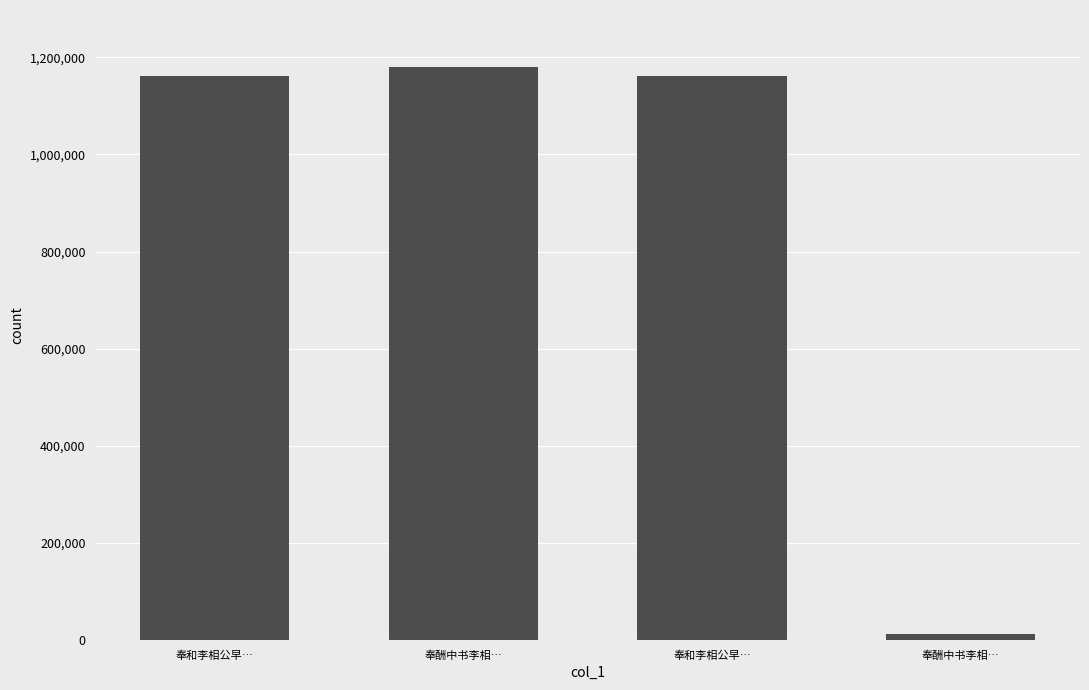

The chart shows a value of 1161866 at 奉和李相公早…. True or false?

True